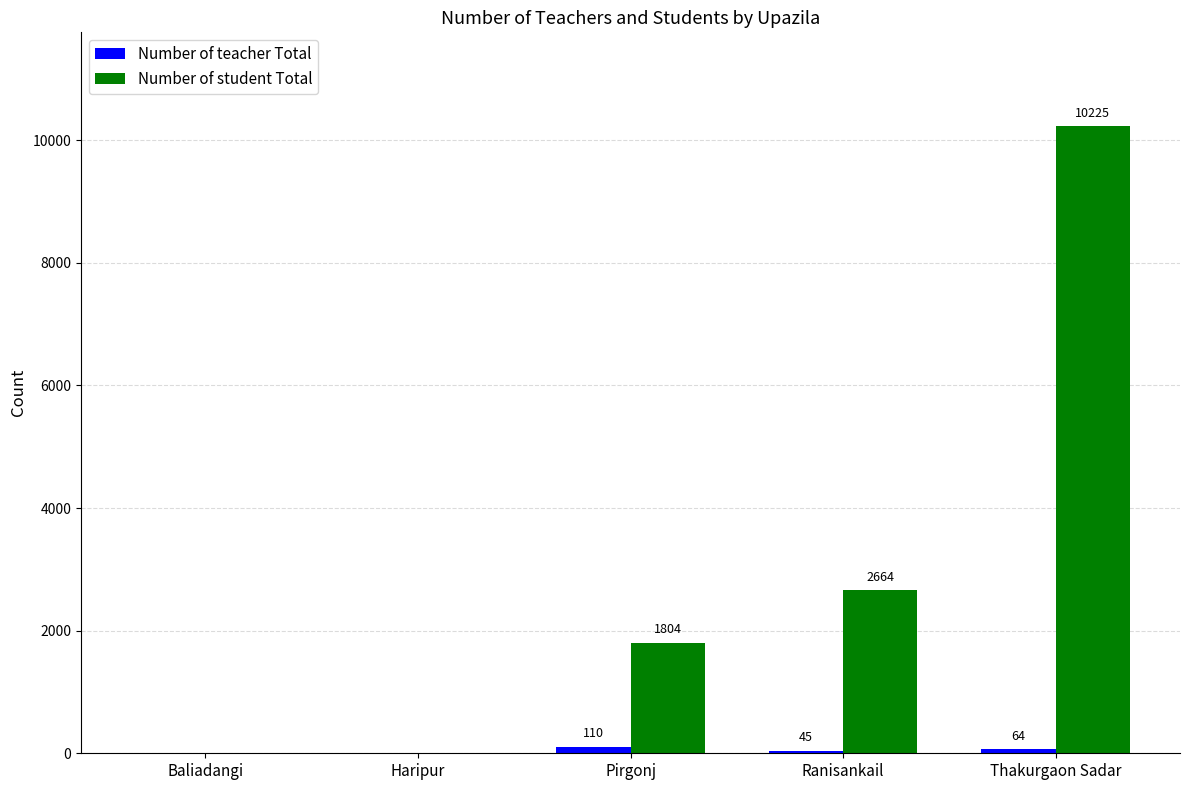

What is the total value across all series at Ranisankail?

2709